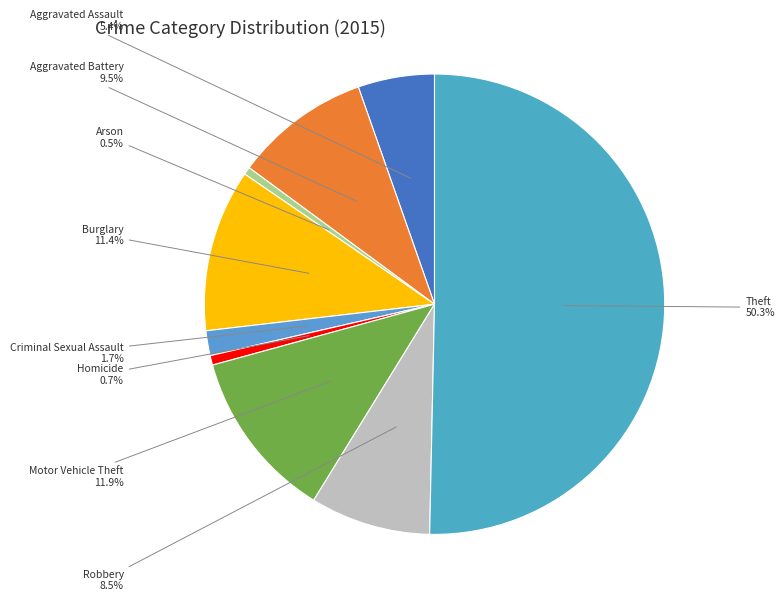

Count the number of slices in the pie.

9